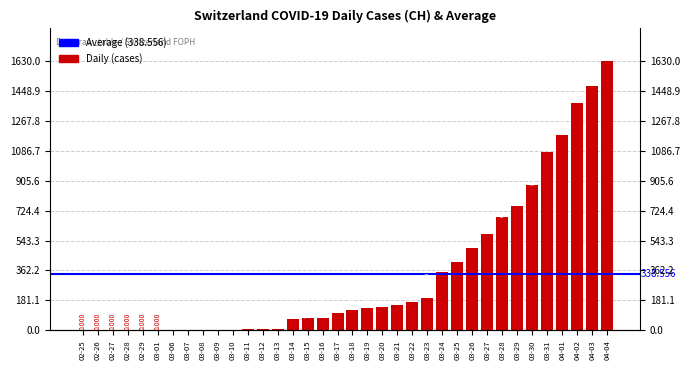

Which has a higher value, 03-09 or 03-25?

03-25